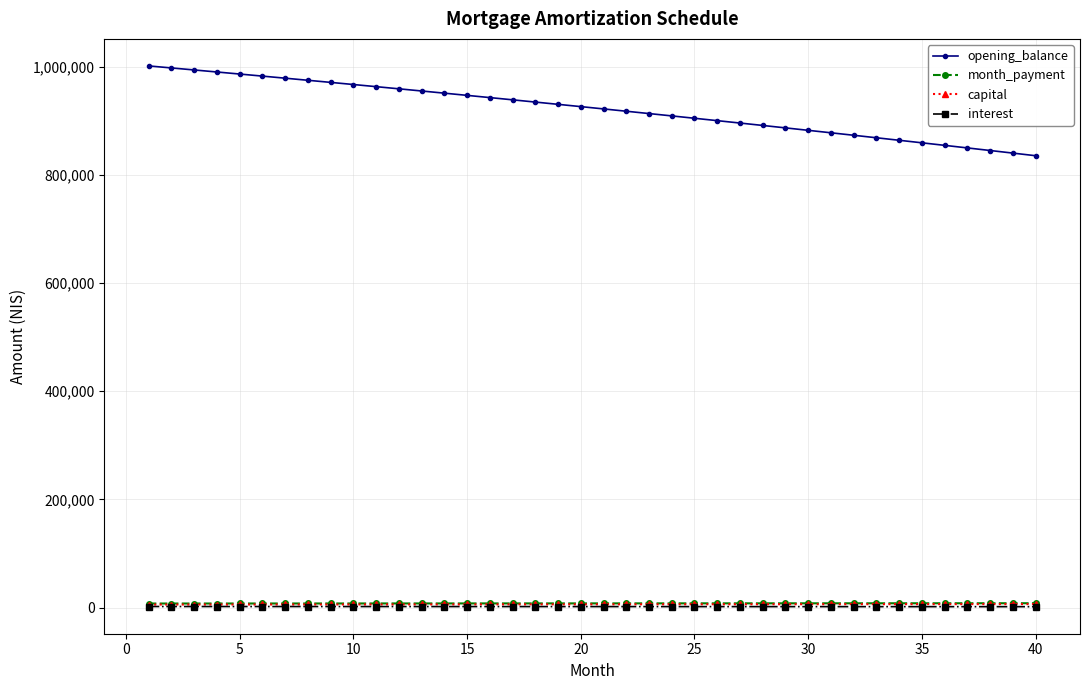

How many data points in opening_balance are less than 926576?

20